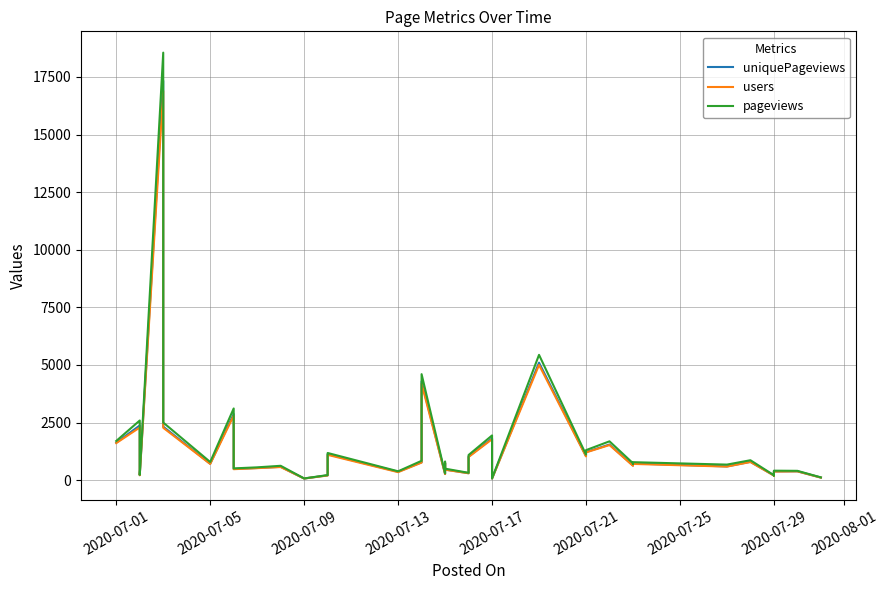

What is the minimum value for pageviews?

71.8